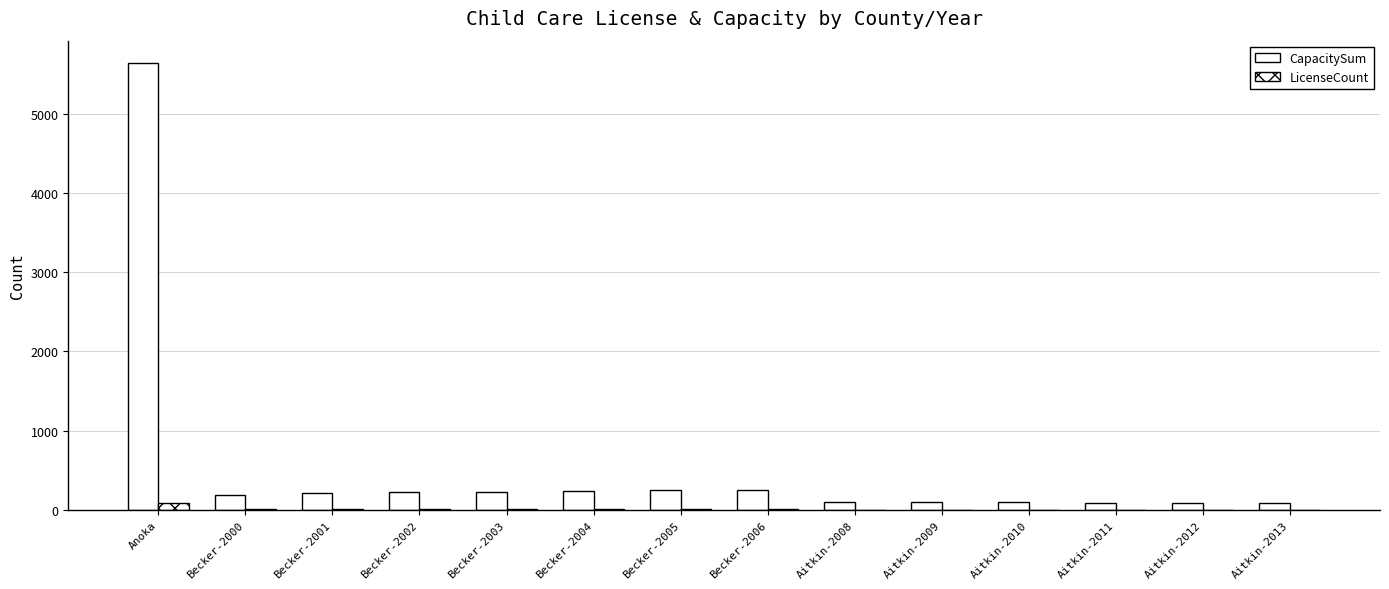

True or false: CapacitySum has a value of 134 at Becker-2004.

False